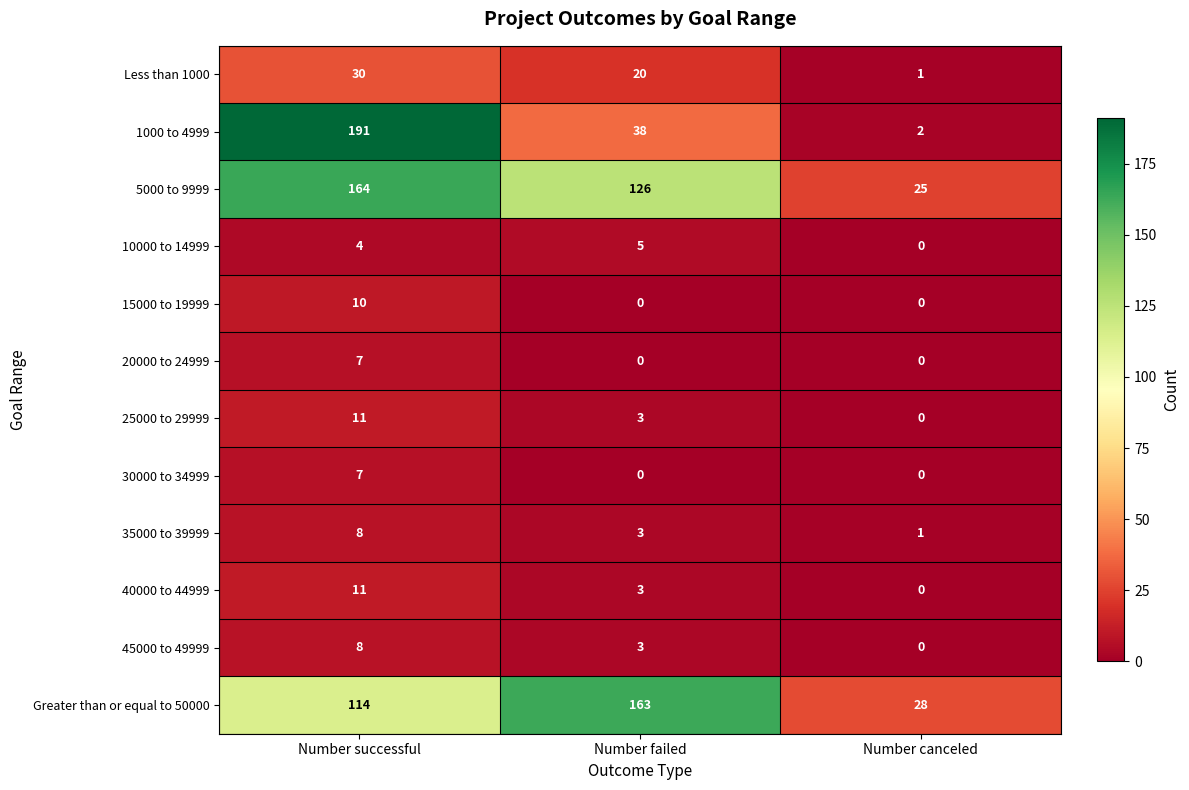

Where does the Less than 1000 series first go above 20?

Number successful